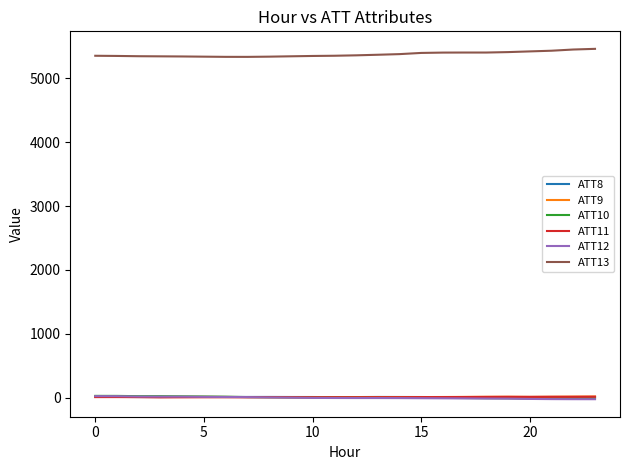

What are all the series names shown in the legend?

ATT8, ATT9, ATT10, ATT11, ATT12, ATT13